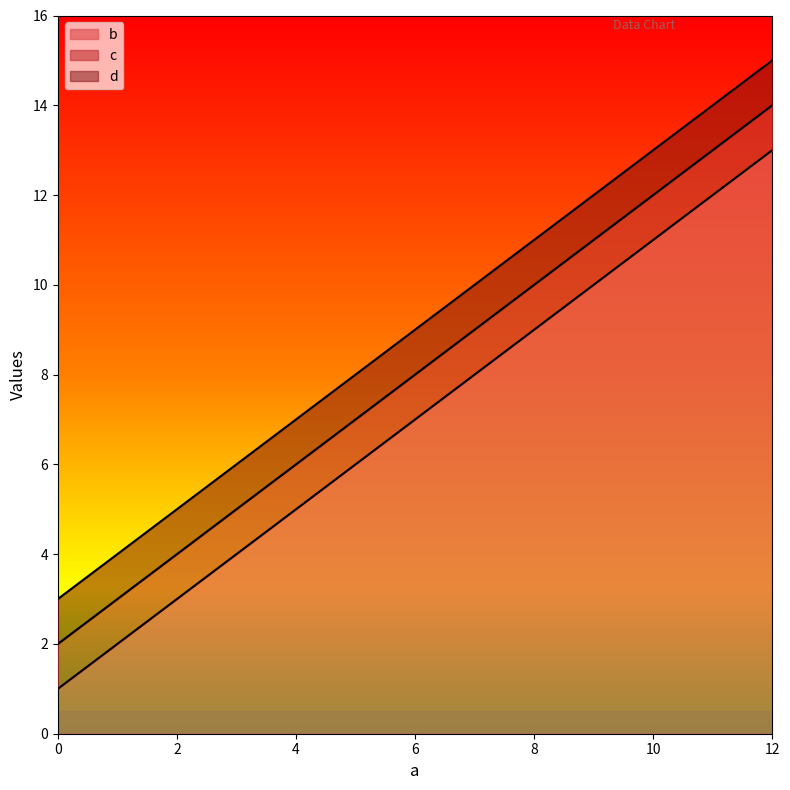

Rank the series at 12 from lowest to highest value.

b, c, d